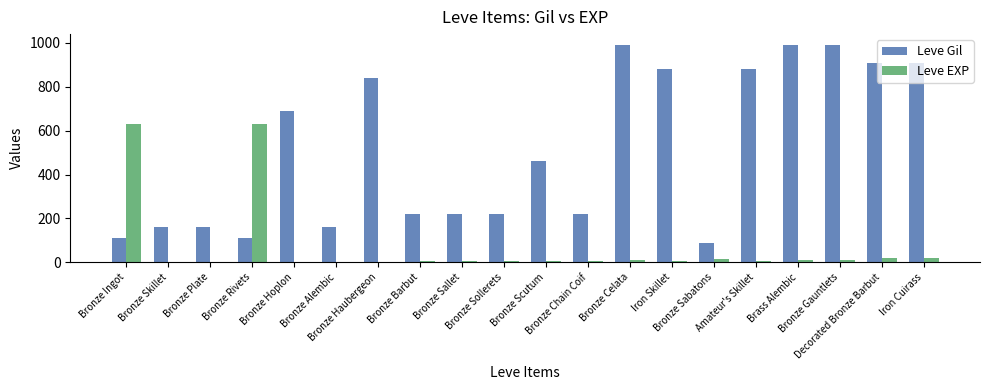

Which series has the largest total across all categories?

Leve Gil